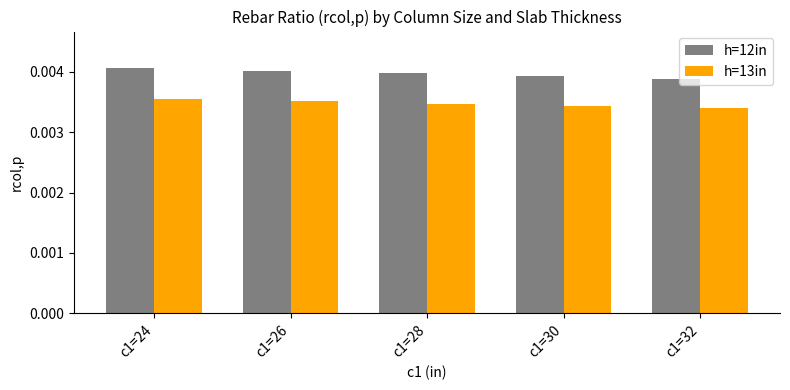

Which series has the widest spread of values?

h=12in